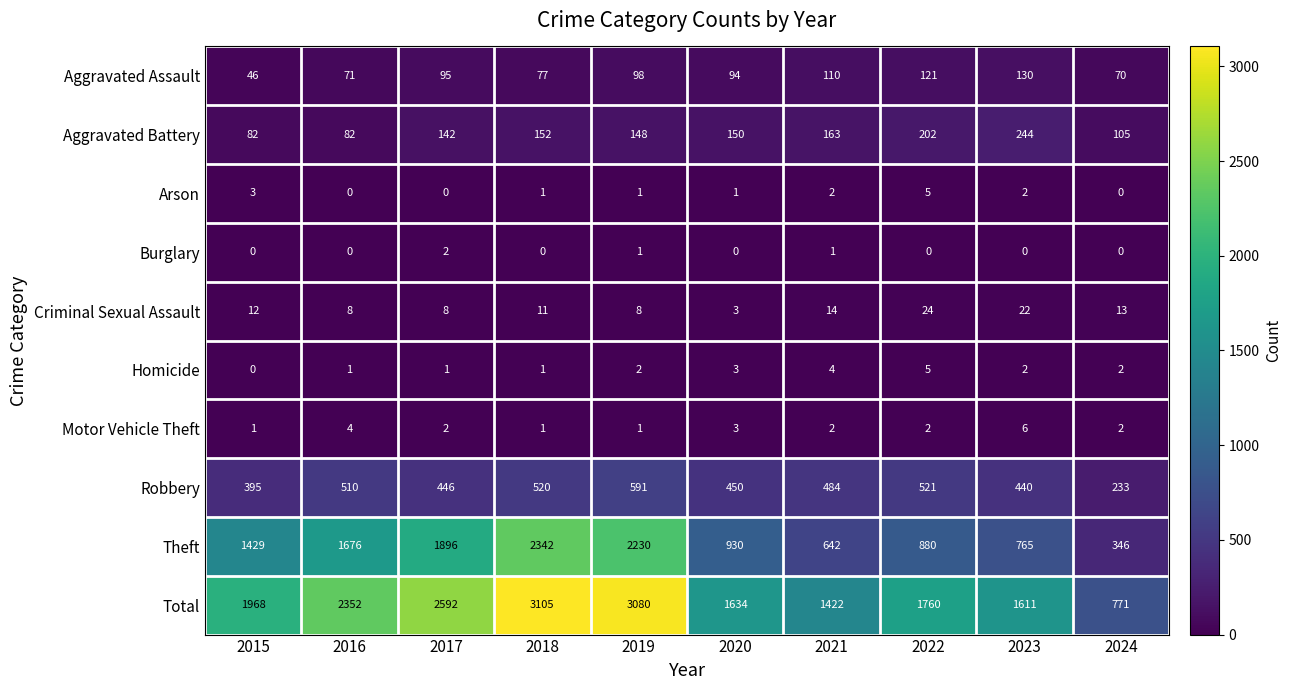

Read the Homicide value at 2022.

5